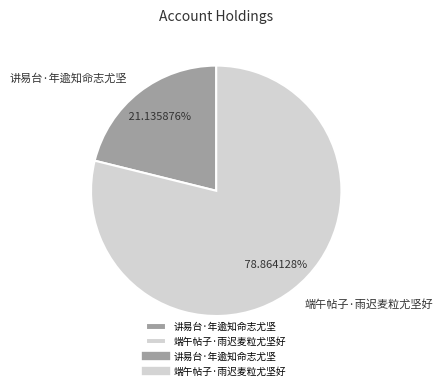

The 讲易台·年逾知命志尤坚 slice represents 21% of the pie. True or false?

True